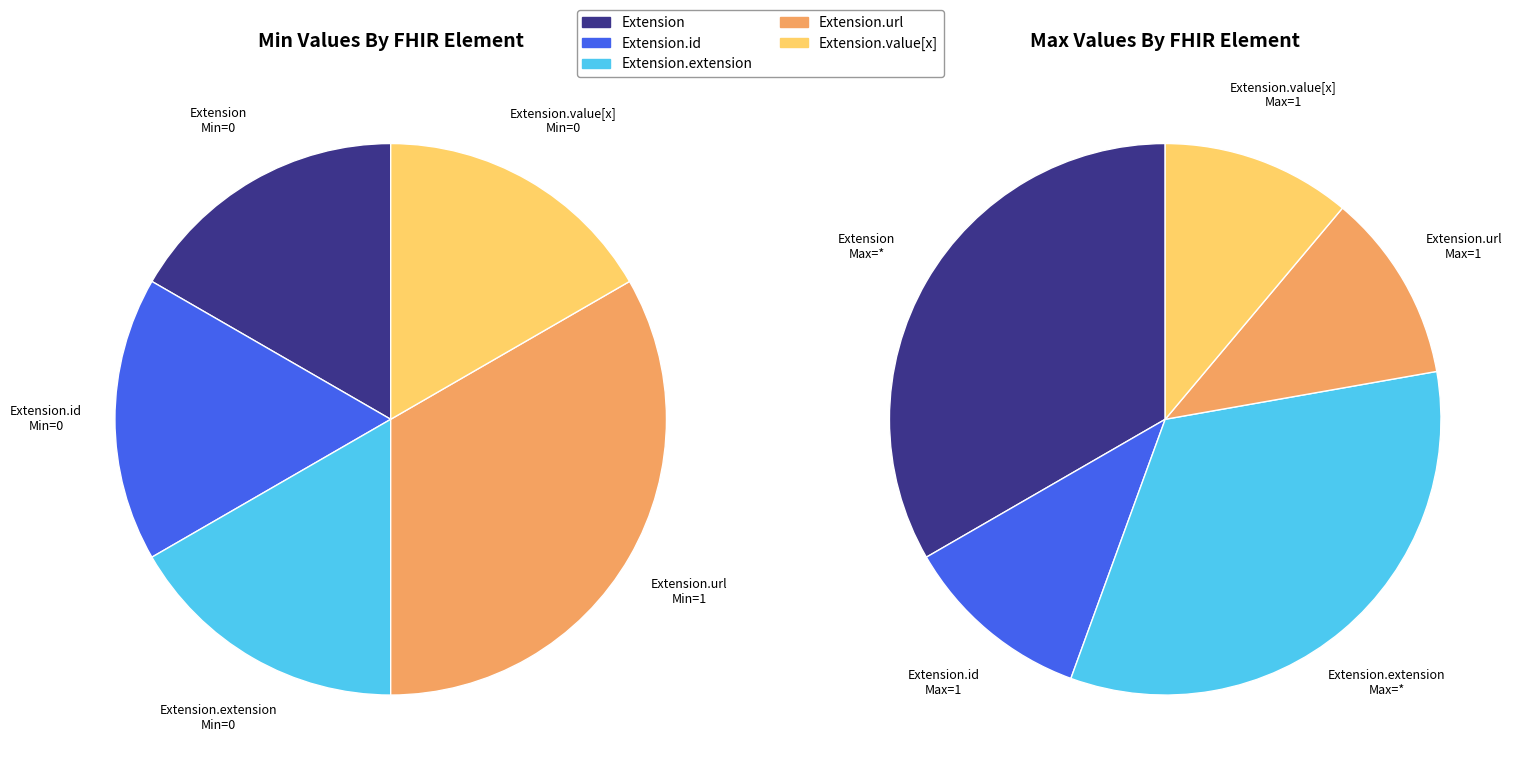

Which slice is the largest?

Extension.url